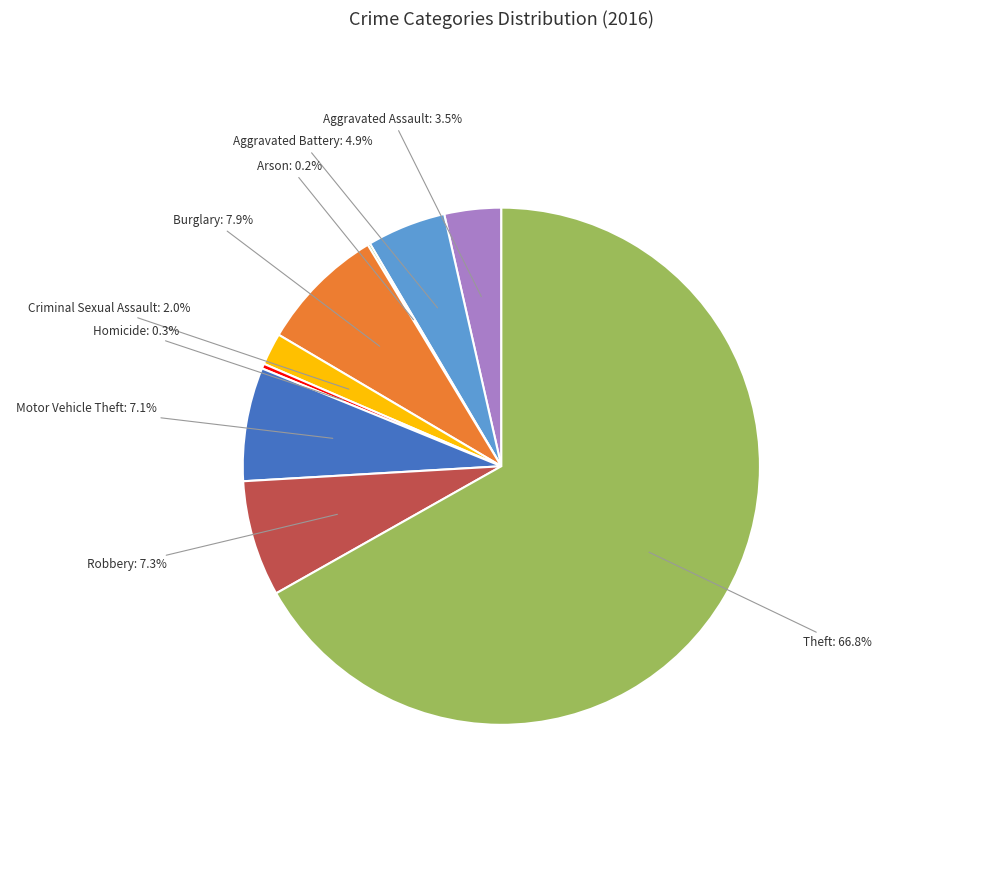

Is there any slice that represents more than half of the pie?

Yes